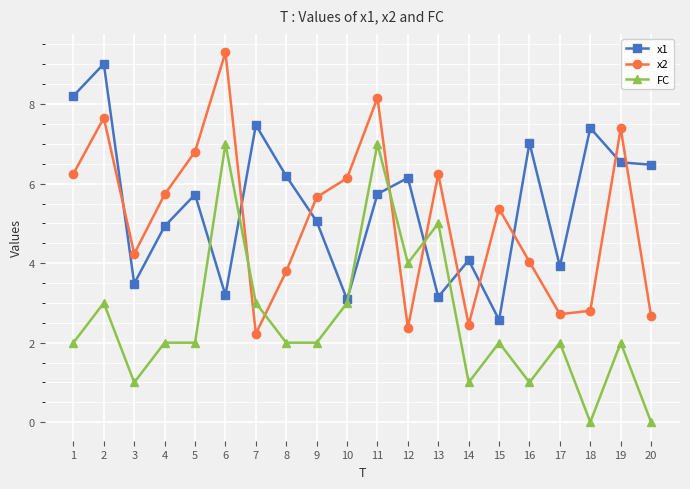

True or false: x1 has more than 1 interior local peaks.

True